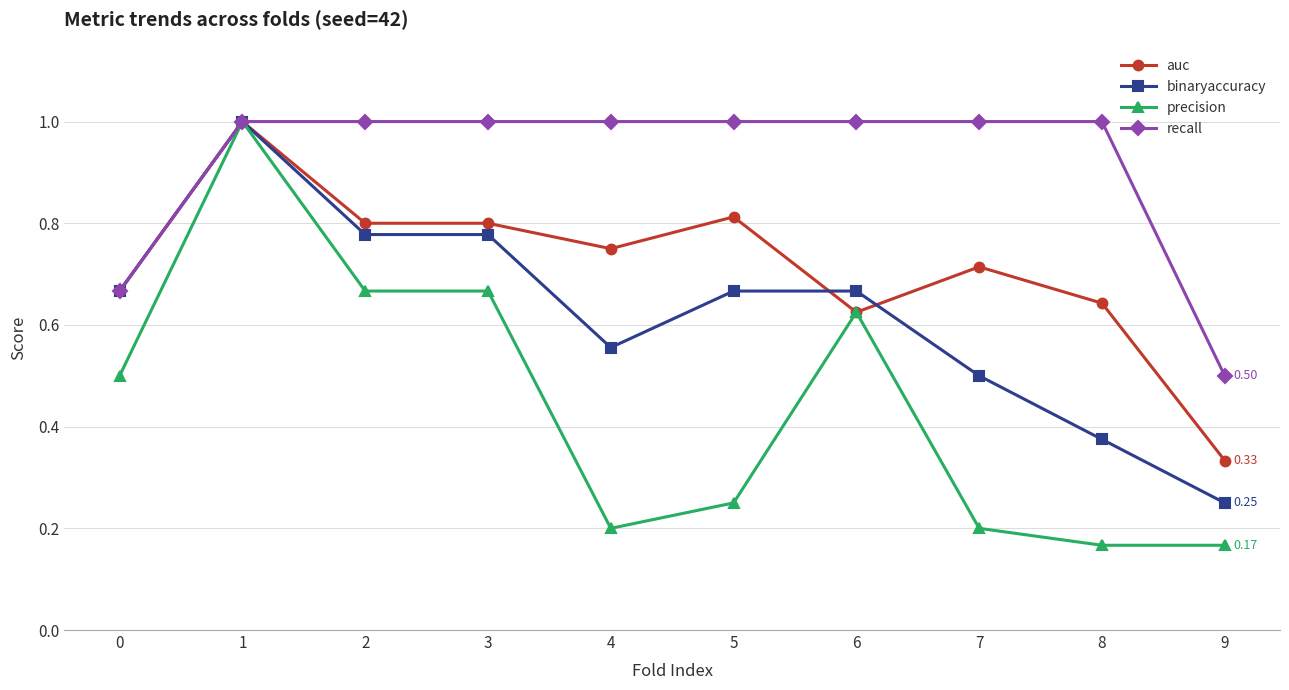

At which category is the sum across all series the highest?

1